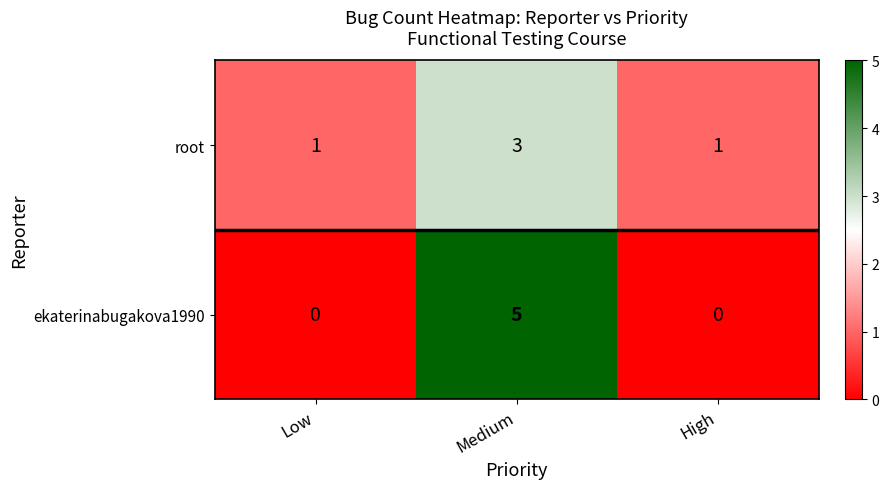

How many data points does each series have?

3